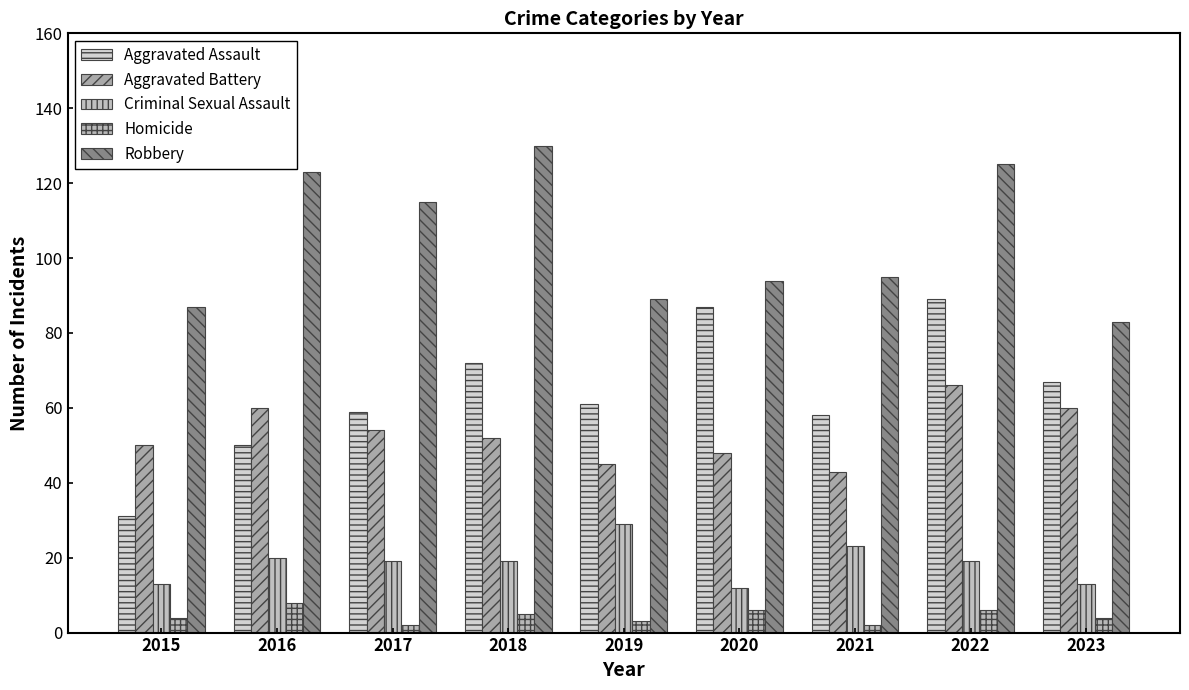

Reading left to right, what are all the values shown in this chart?

Aggravated Assault: 2015=31	2016=50	2017=59	2018=72	2019=61	2020=87	2021=58	2022=89	2023=67
Aggravated Battery: 2015=50	2016=60	2017=54	2018=52	2019=45	2020=48	2021=43	2022=66	2023=60
Criminal Sexual Assault: 2015=13	2016=20	2017=19	2018=19	2019=29	2020=12	2021=23	2022=19	2023=13
Homicide: 2015=4	2016=8	2017=2	2018=5	2019=3	2020=6	2021=2	2022=6	2023=4
Robbery: 2015=87	2016=123	2017=115	2018=130	2019=89	2020=94	2021=95	2022=125	2023=83